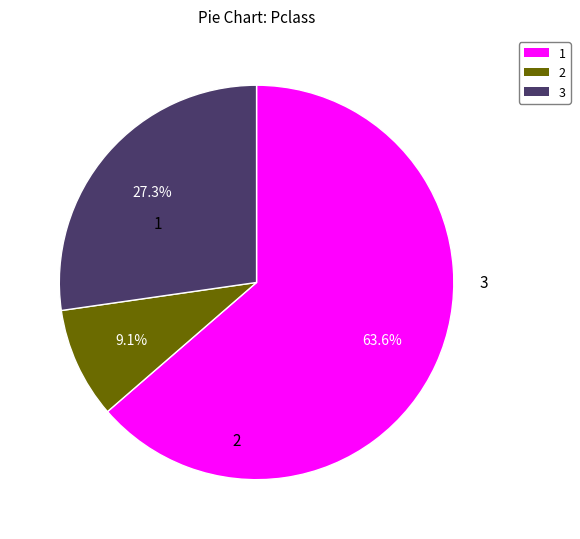

How many segments does this pie chart have?

3